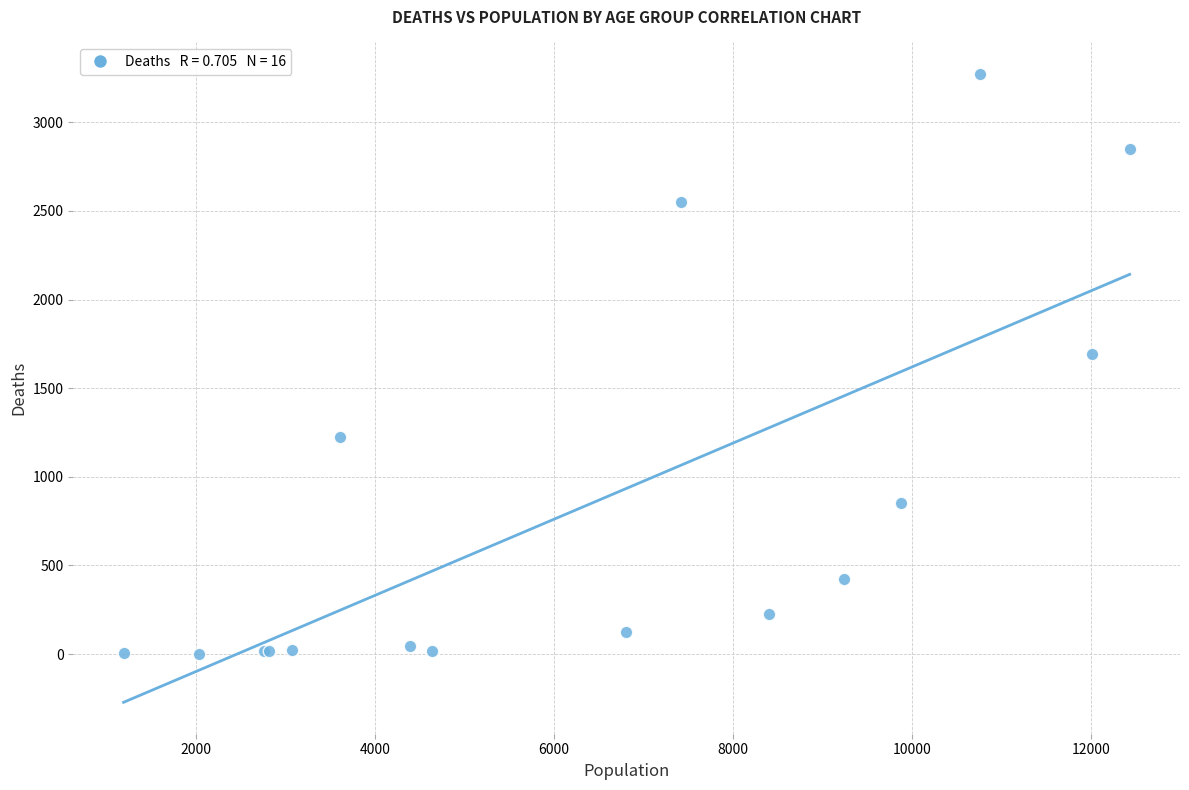

What Y value in the scatter plot is closest to 1638?

1690